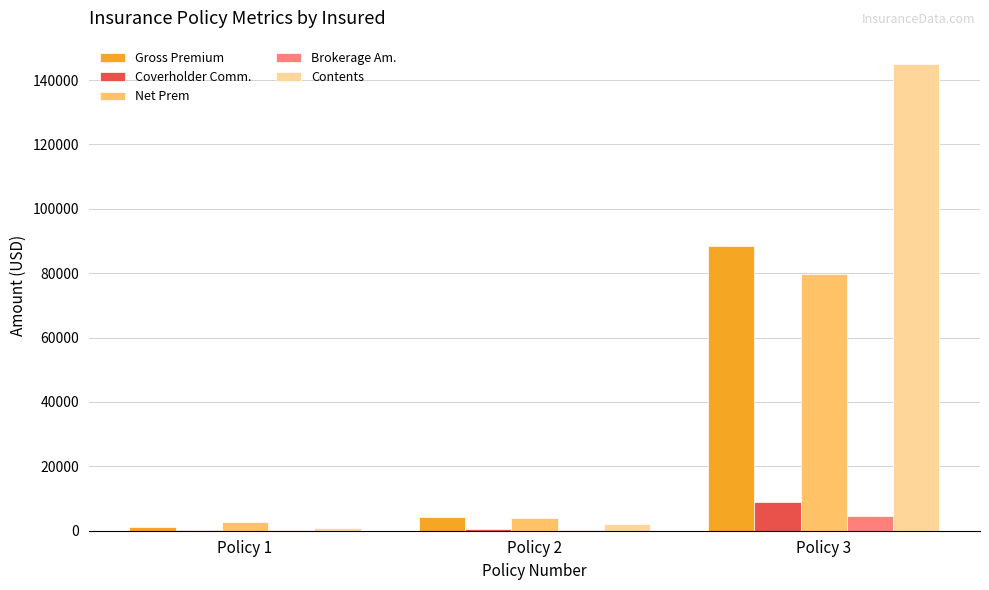

Is the value of Brokerage Am. at Policy 3 greater than the value of Contents at Policy 1?

Yes